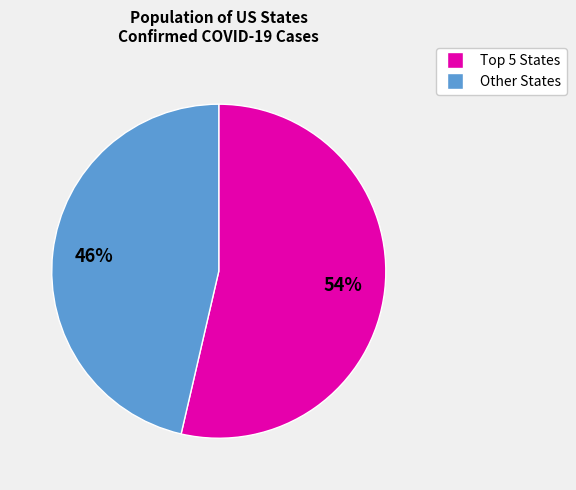

Does any single category account for the majority?

Yes